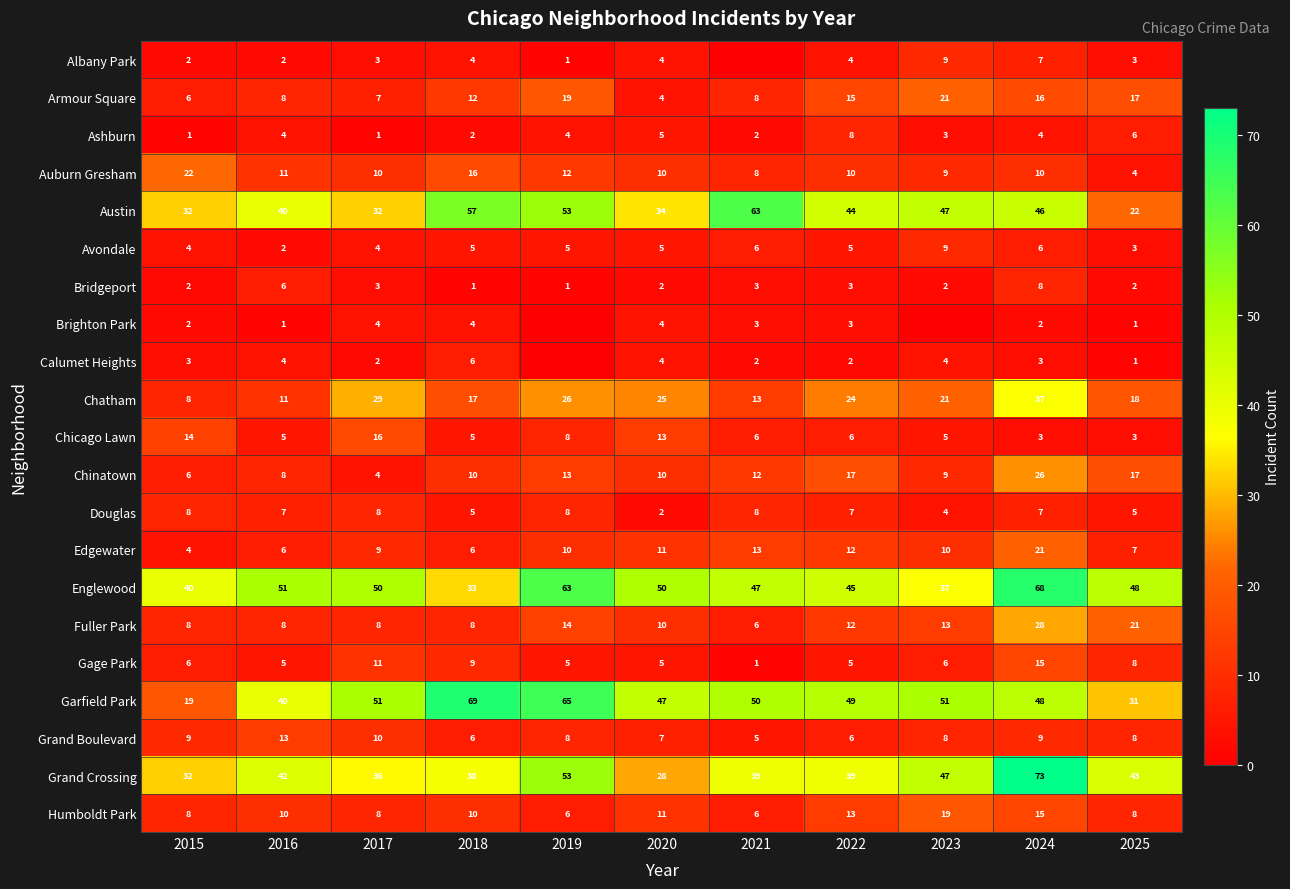

How many categories are shown in the chart?

11